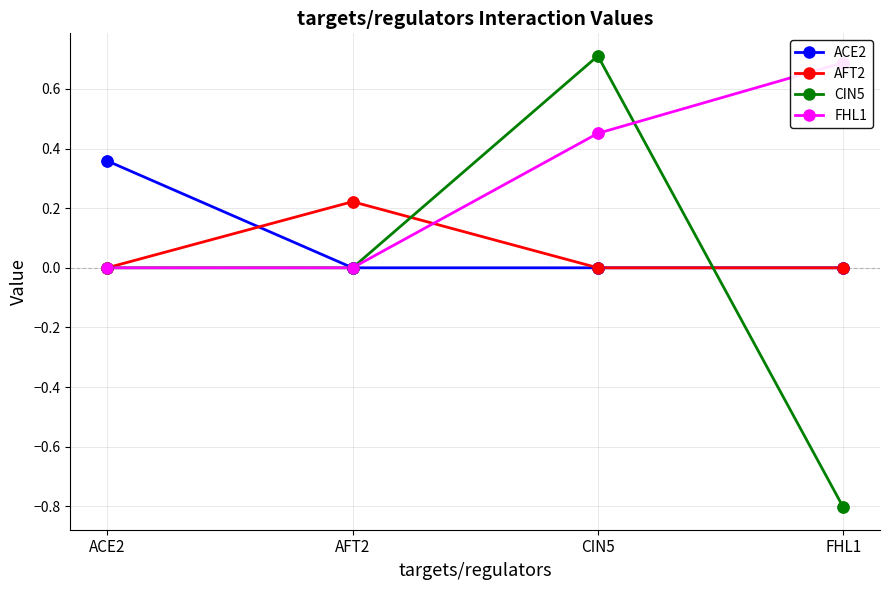

Which series has the largest total across all categories?

FHL1